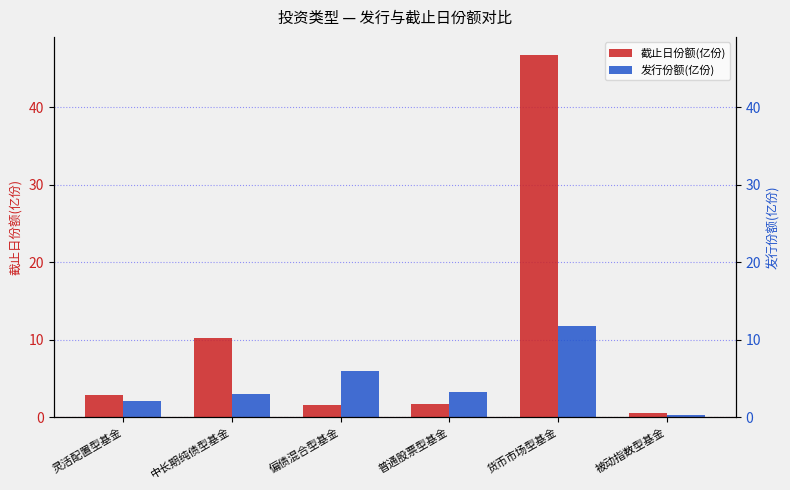

Rank the categories by 截止日份额(亿份) value from highest to lowest.

货币市场型基金, 中长期纯债型基金, 灵活配置型基金, 普通股票型基金, 偏债混合型基金, 被动指数型基金